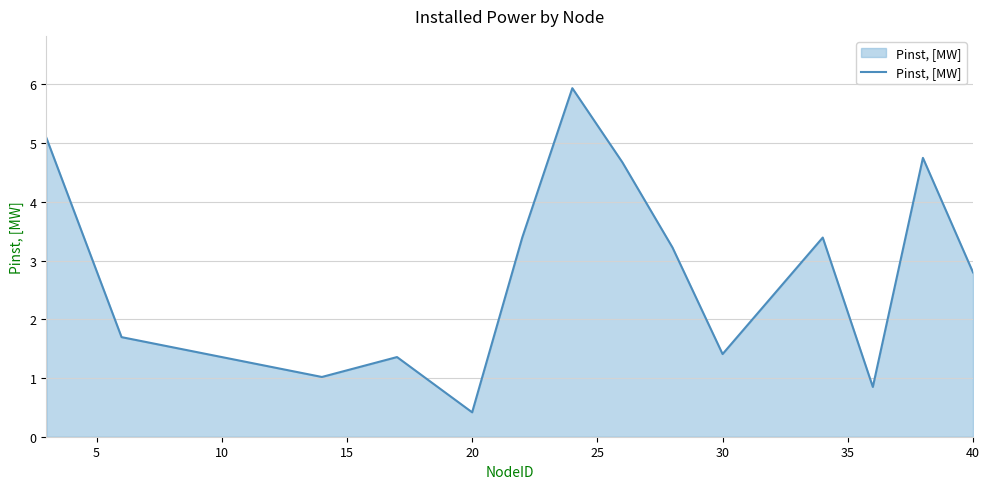

What is the difference between the maximum and minimum values?

5.5